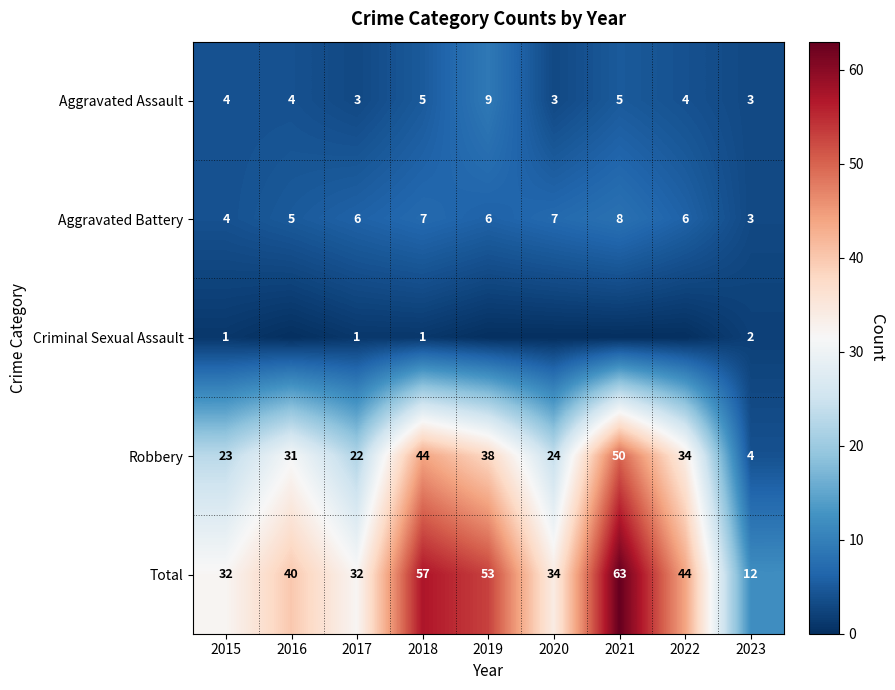

What is the average value of the Robbery series?

30